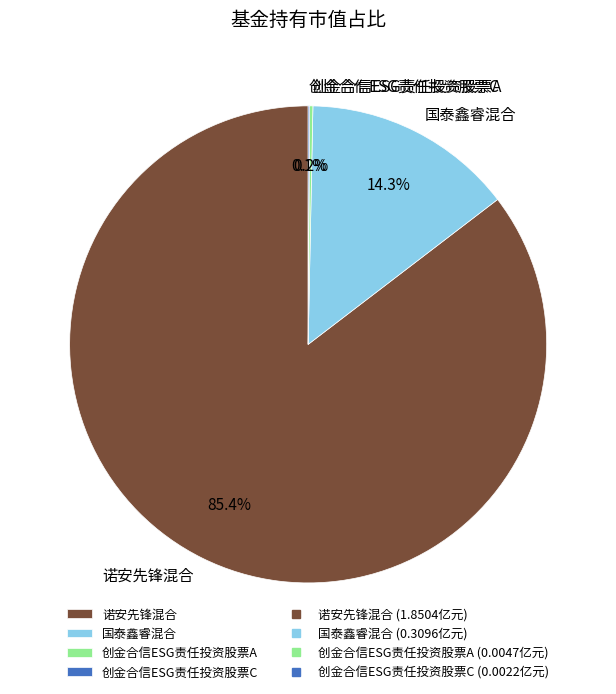

Do 国泰鑫睿混合 and 诺安先锋混合 together represent more than half of the pie?

Yes